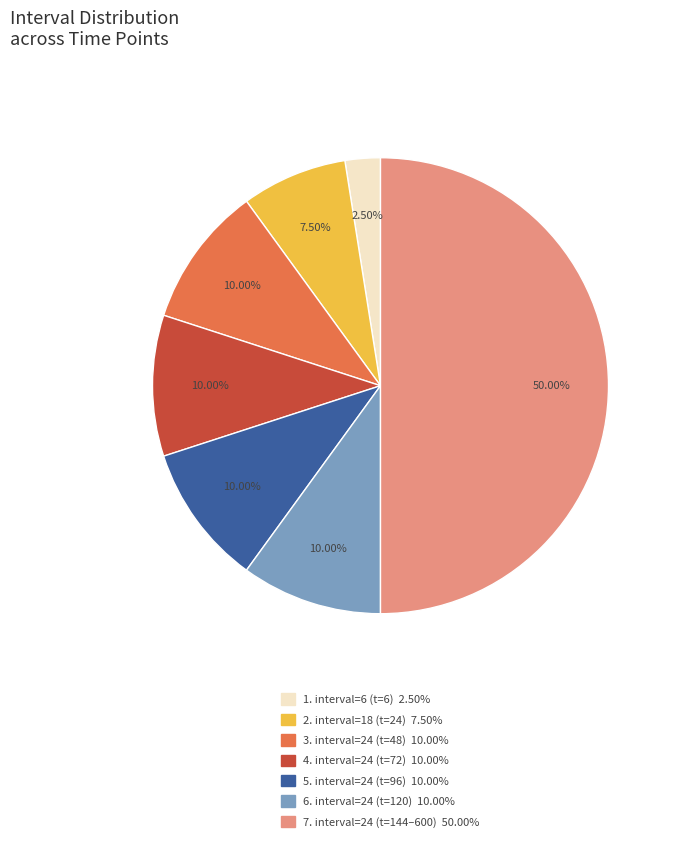

How many segments does this pie chart have?

7